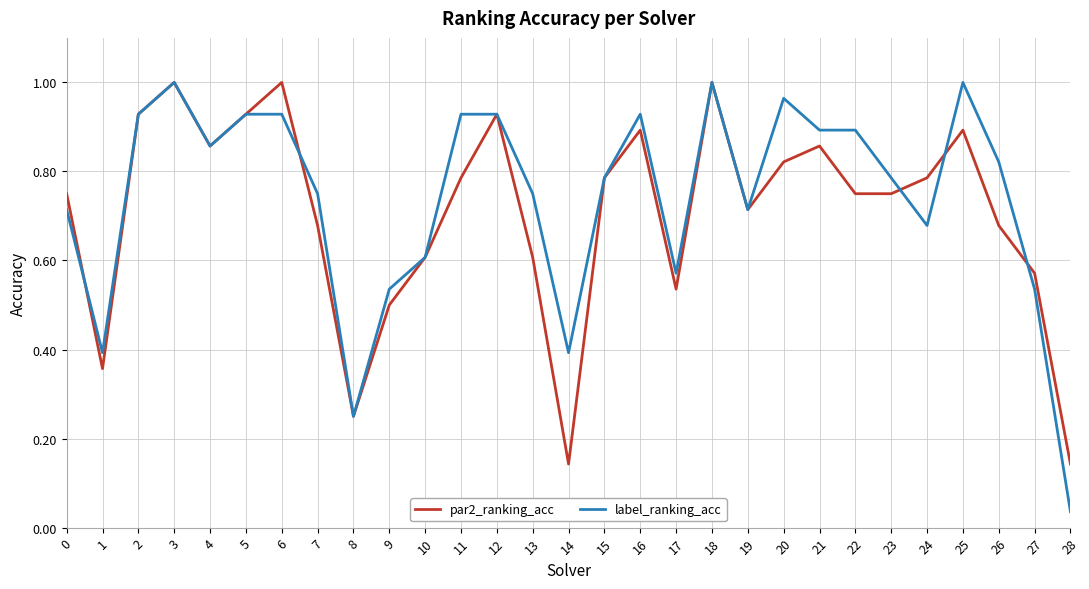

Where is label_ranking_acc nearest to the value 0?

28